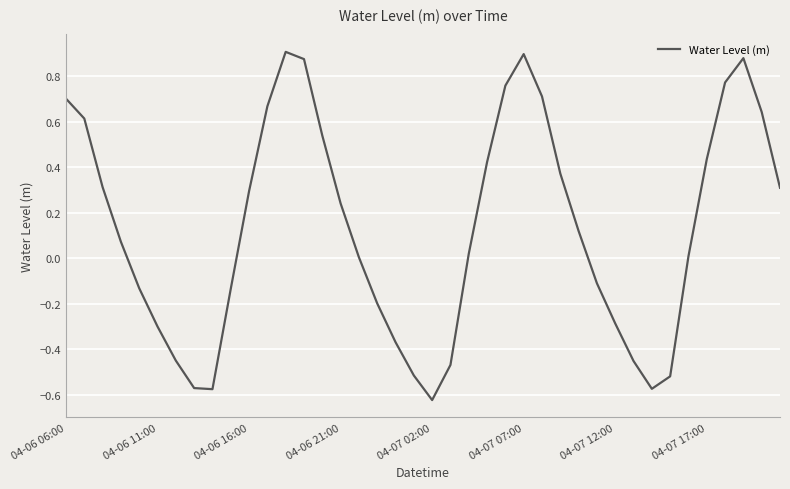

What is the difference between the maximum and minimum values?

1.5